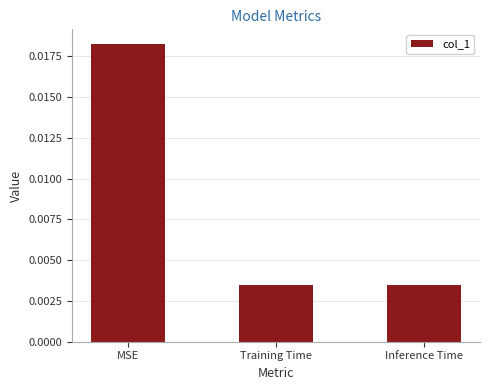

Which category has the highest value across all series?

MSE